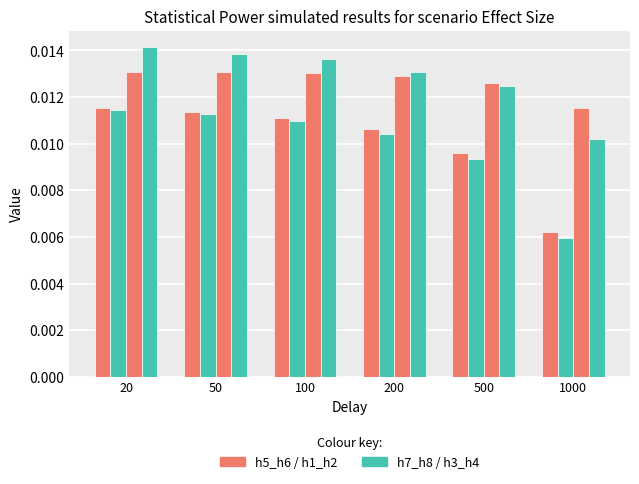

Count the number of data series in this chart.

4